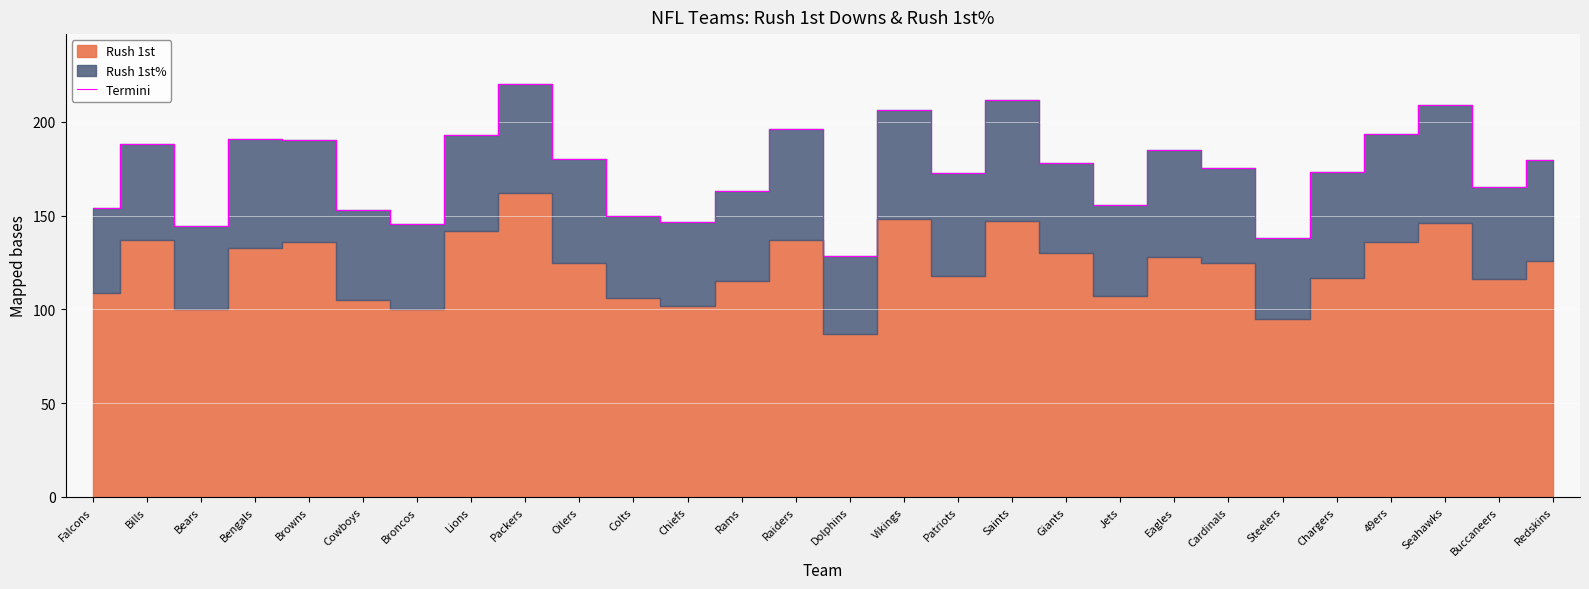

True or false: the data shows 128.4 at Dolphins.

True